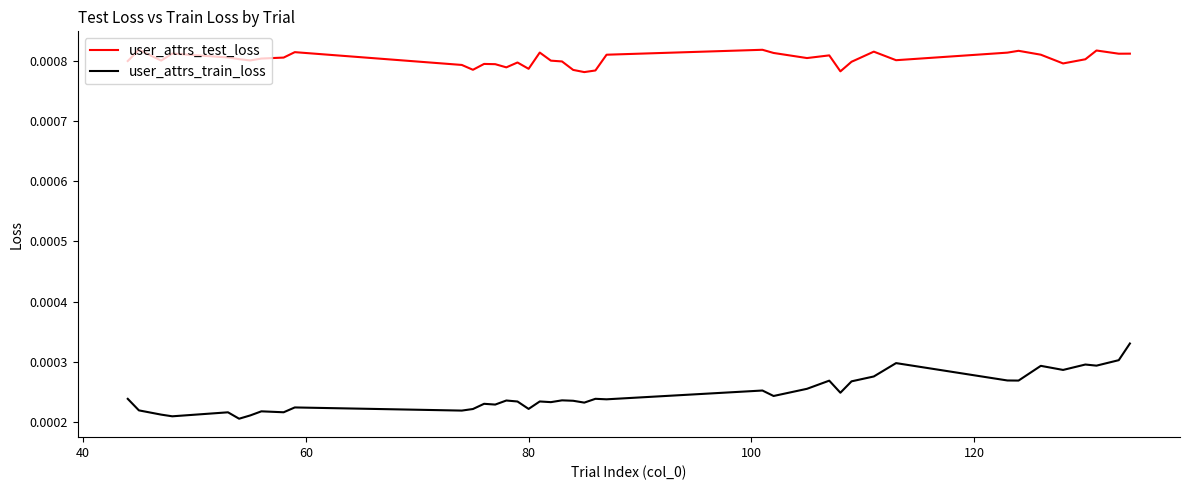

Rank the series by their average value, from lowest to highest.

user_attrs_train_loss, user_attrs_test_loss